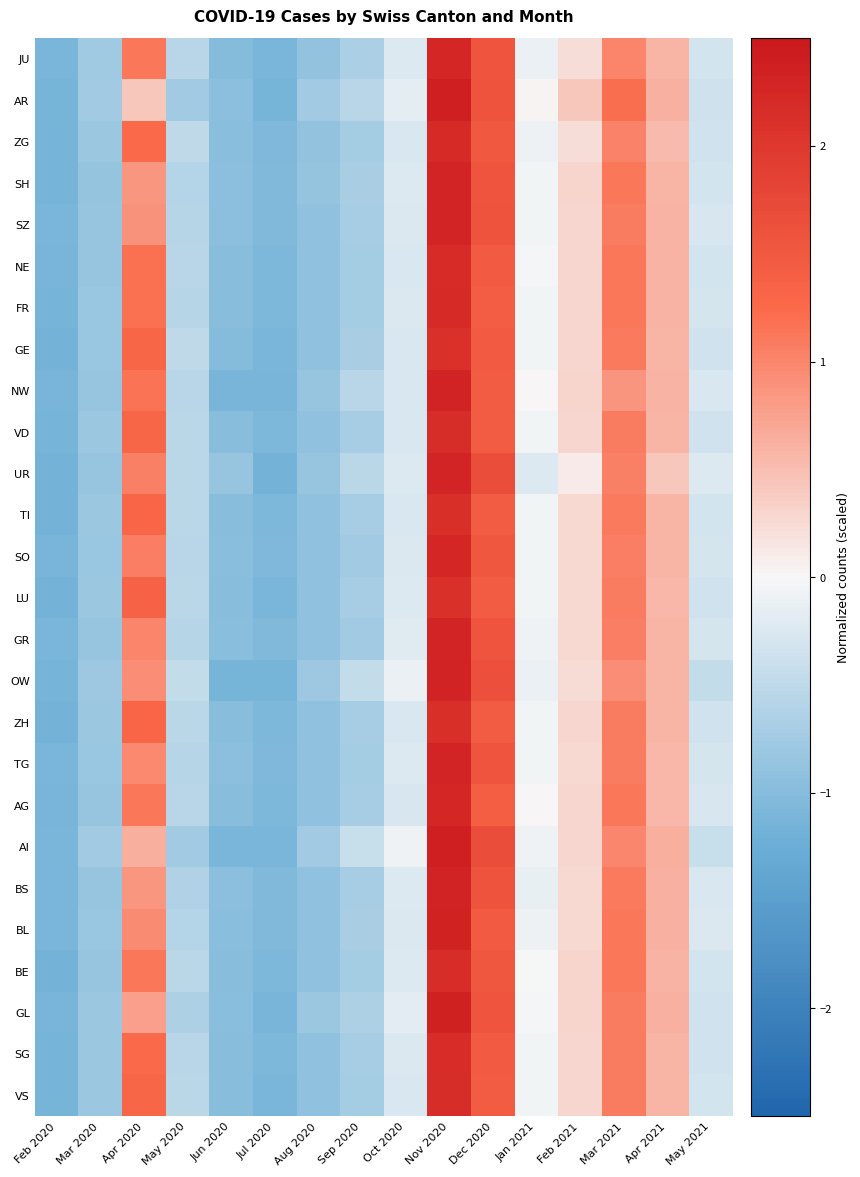

Which has a higher value, Sep 2020 or Dec 2020?

Dec 2020